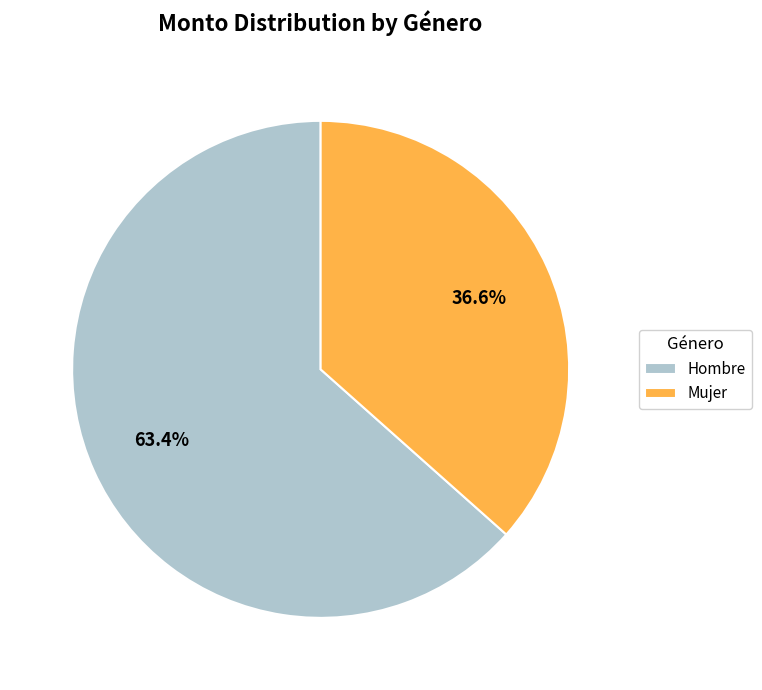

How many segments does this pie chart have?

2